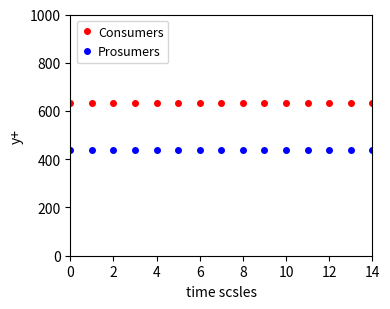

What is the average value of the Prosumers series?

440